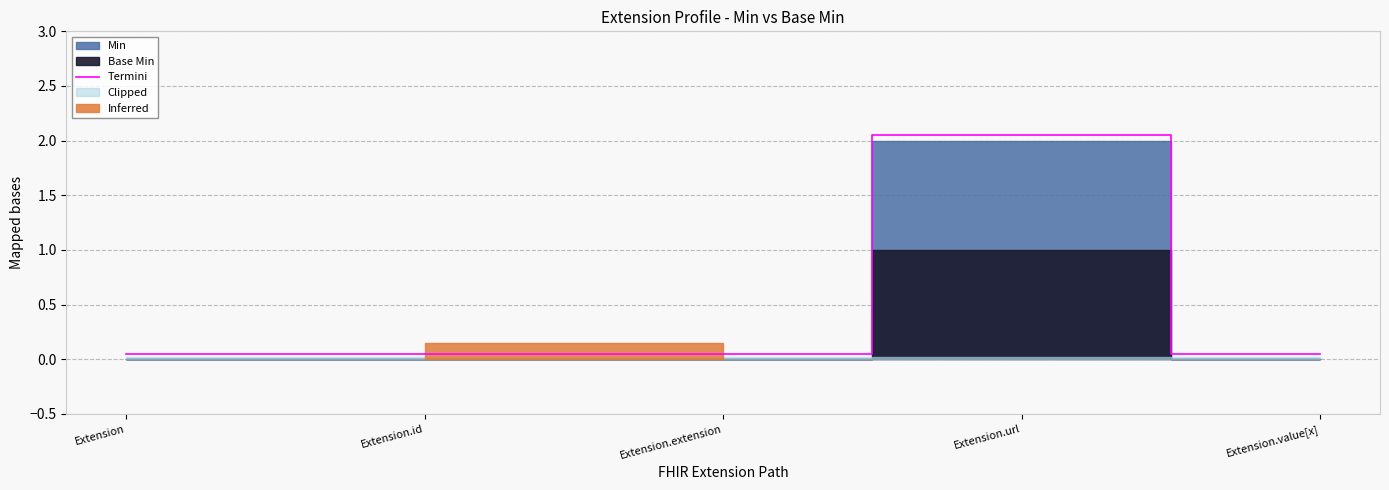

What is the label of the 2nd point from the left?

Extension.id